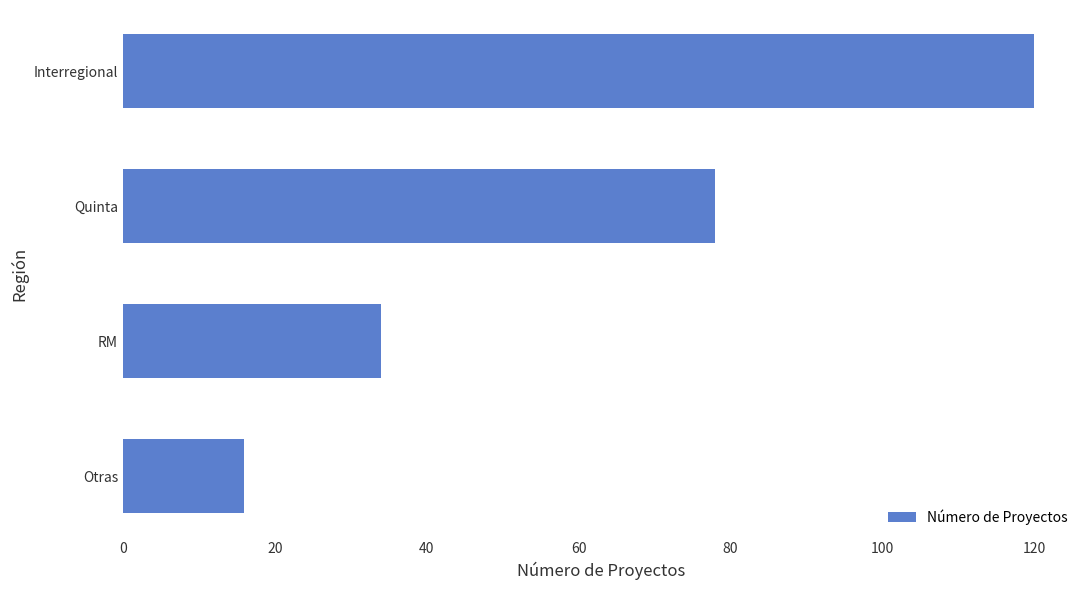

Reading bottom to top, extract all data points from this chart.

Otras=16	RM=34	Quinta=78	Interregional=120